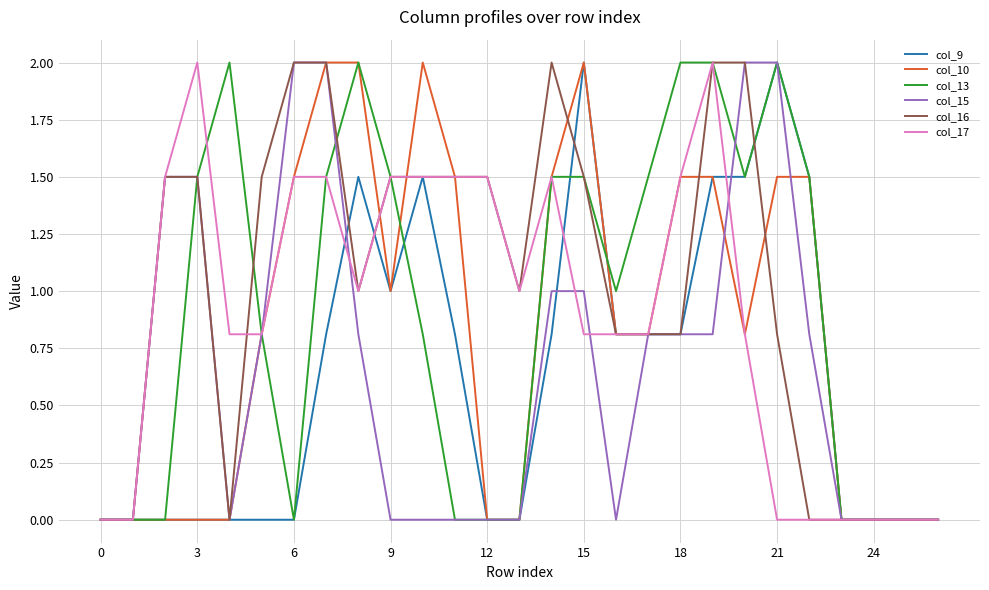

What is the average value of the col_17 series?

0.9